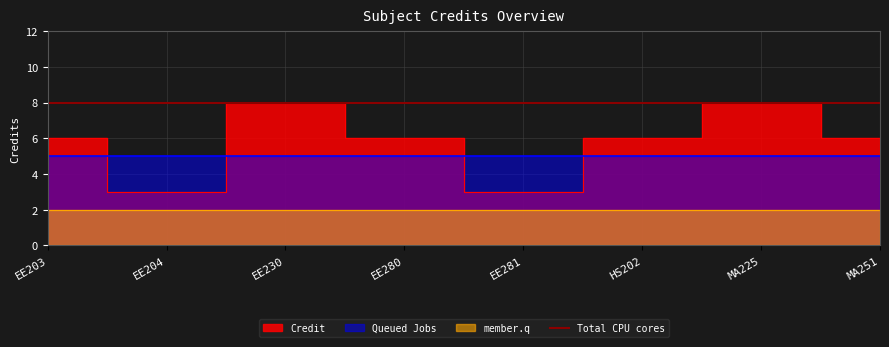

How many points are higher than both their immediate neighbors (excluding endpoints)?

2